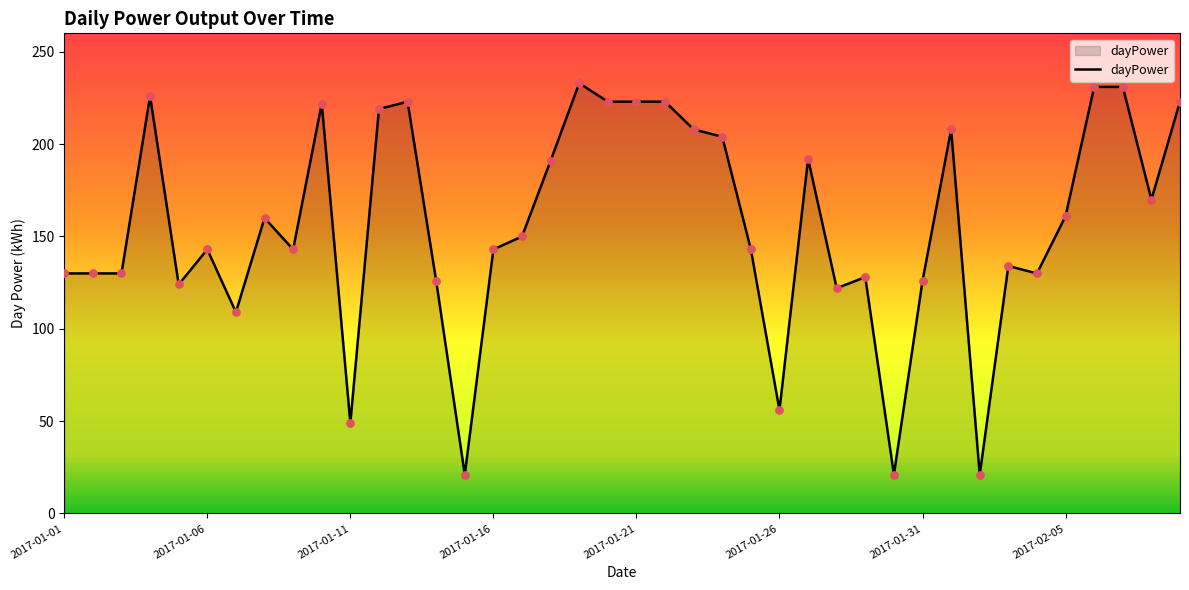

What is the maximum value shown in the chart?

233